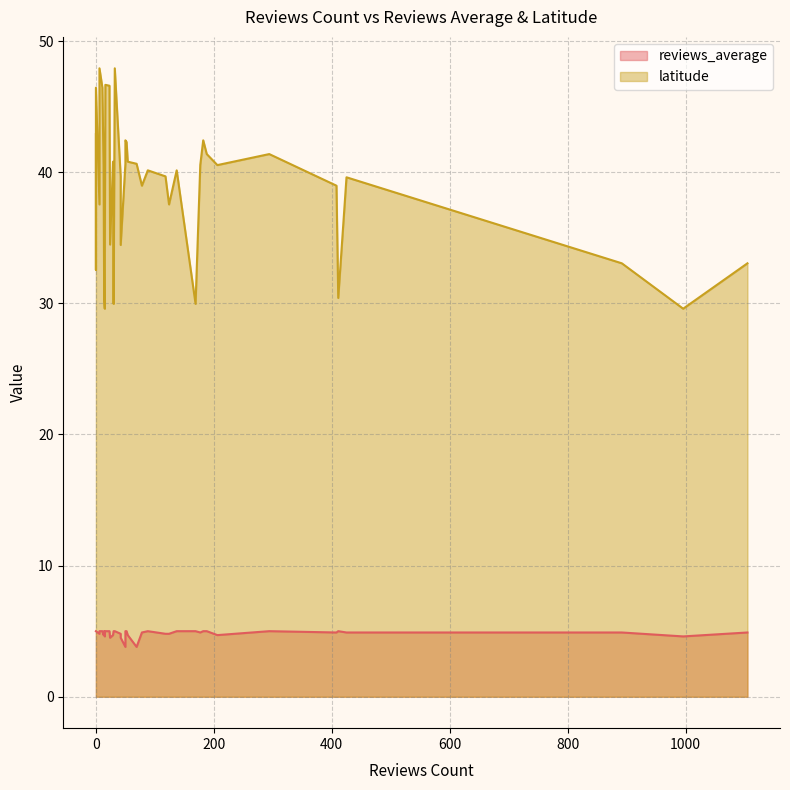

The reviews_average series shows 7.0 at 0. True or false?

False